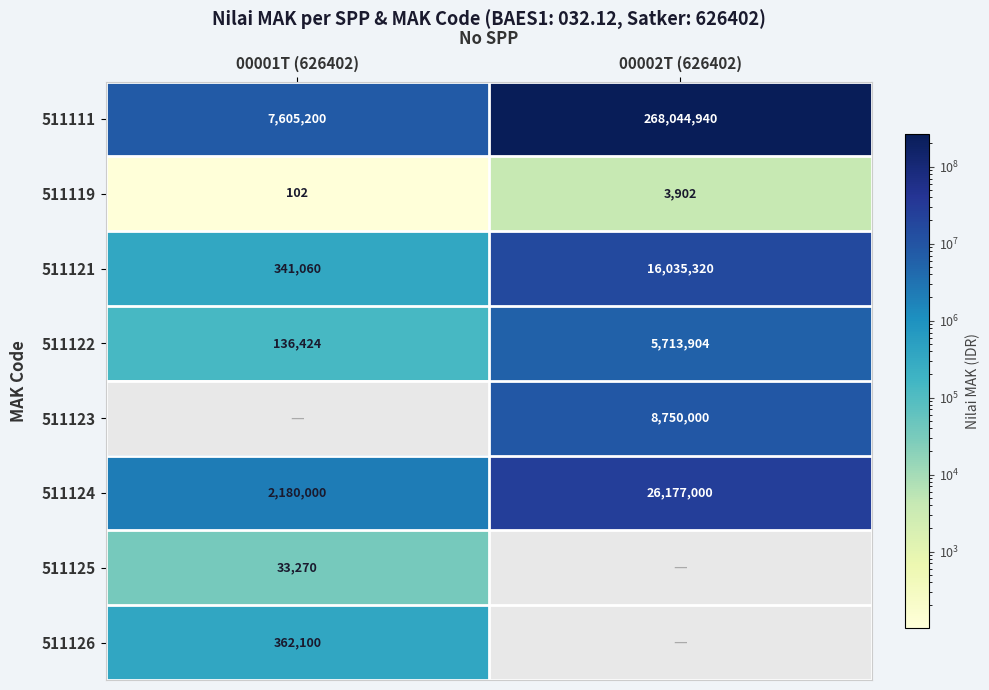

At which category does the chart reach its minimum across all series?

00001T (626402)